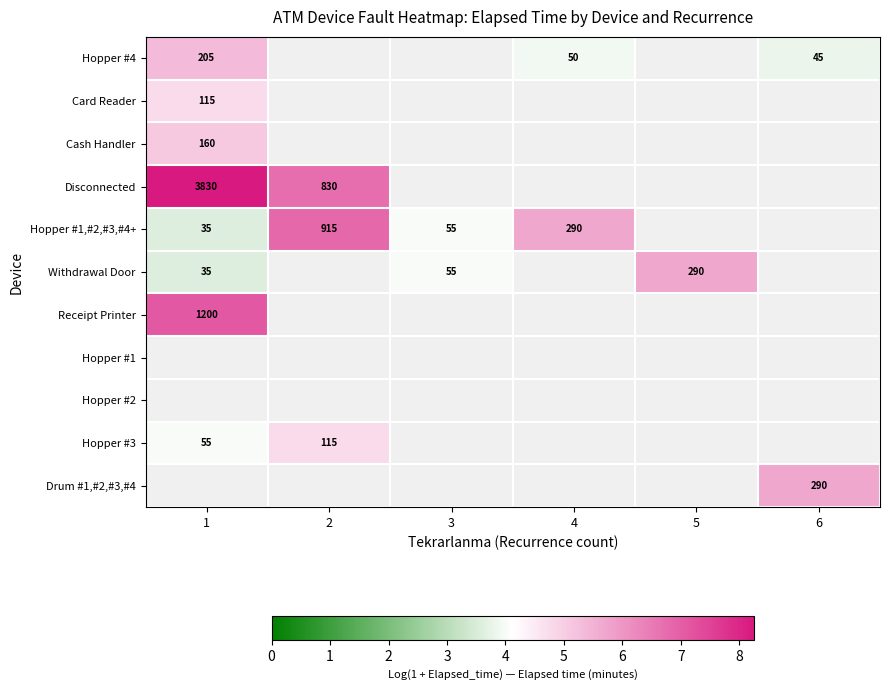

Where is Disconnected nearest to the value 7?

2